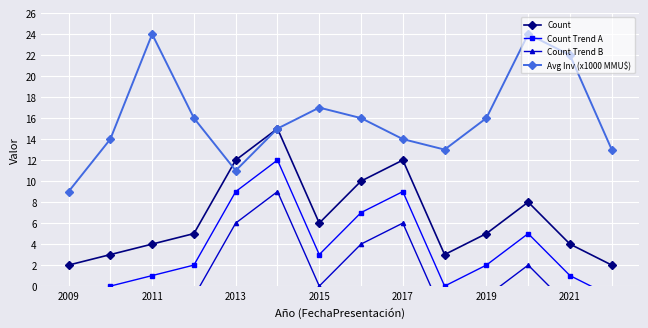

How many lines are shown in the chart?

4